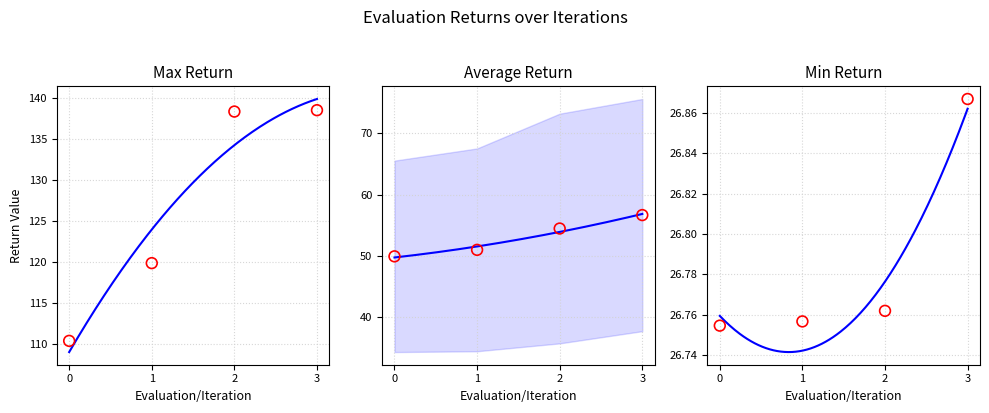

Which series contains the highest Y value?

Evaluation/MaxReturn